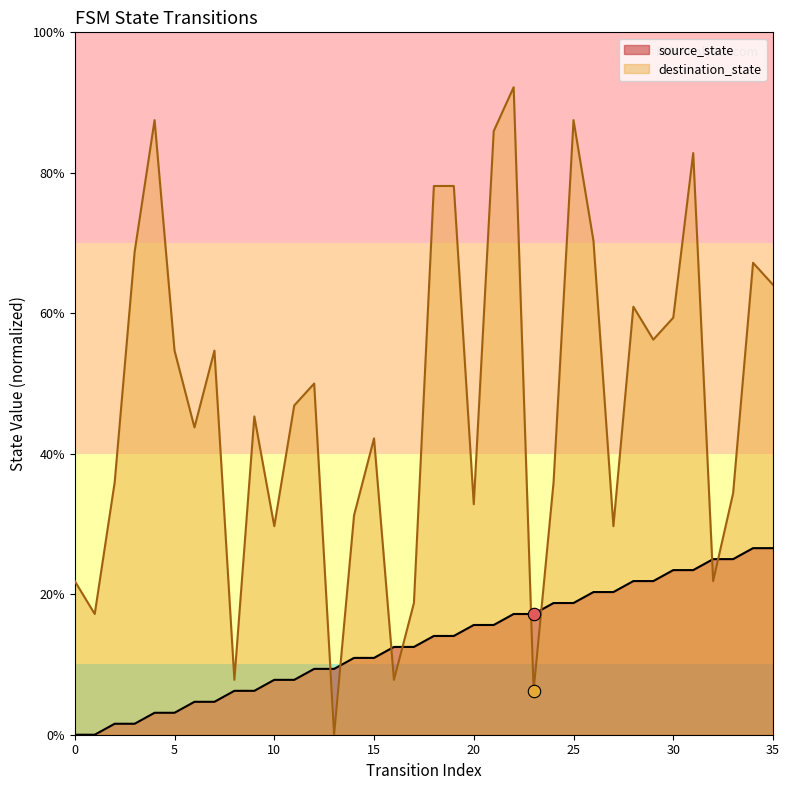

What are all the series names shown in the legend?

source_state, destination_state